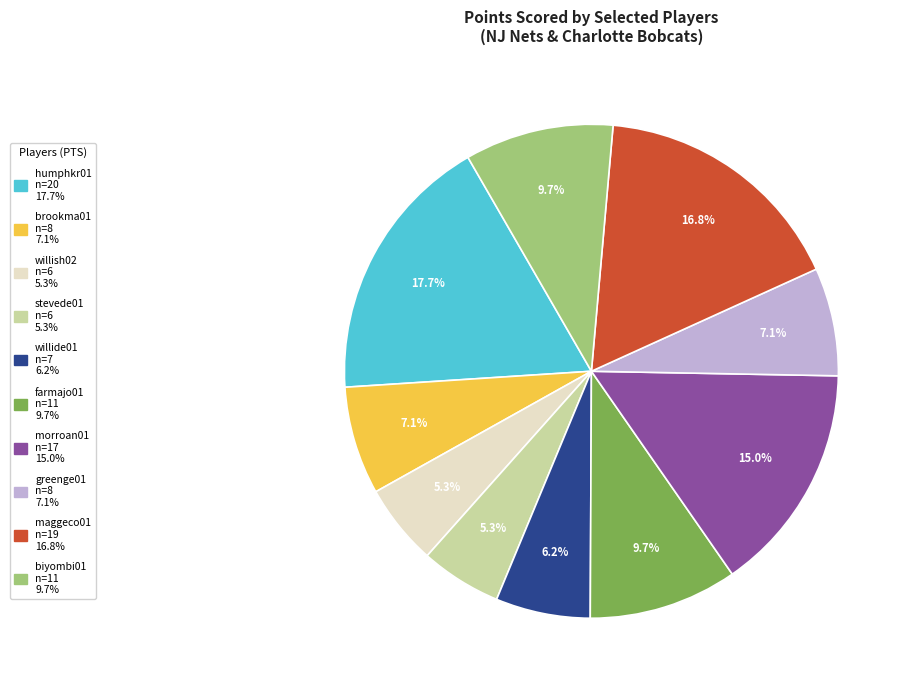

To the nearest percent, what is the combined percentage of maggeco01 and brookma01?

24%